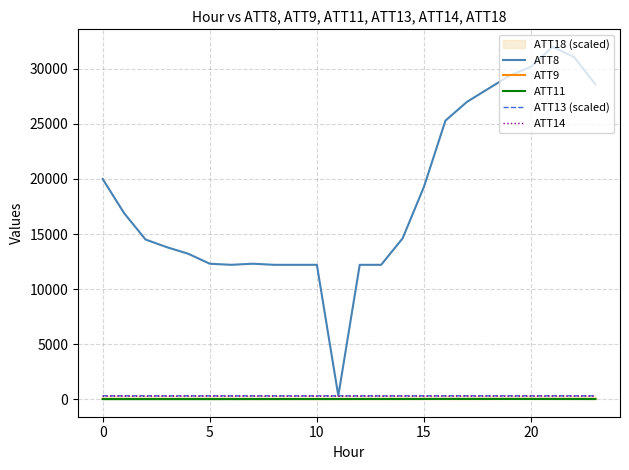

Which category has the highest value in the ATT13 (scaled) series?

10